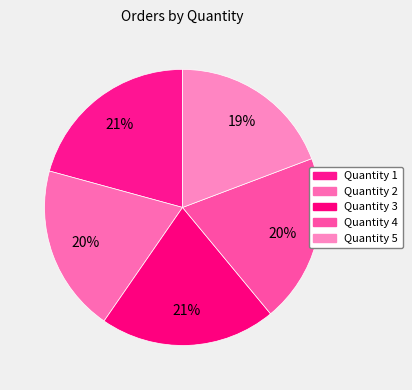

Which slice is the smallest?

5